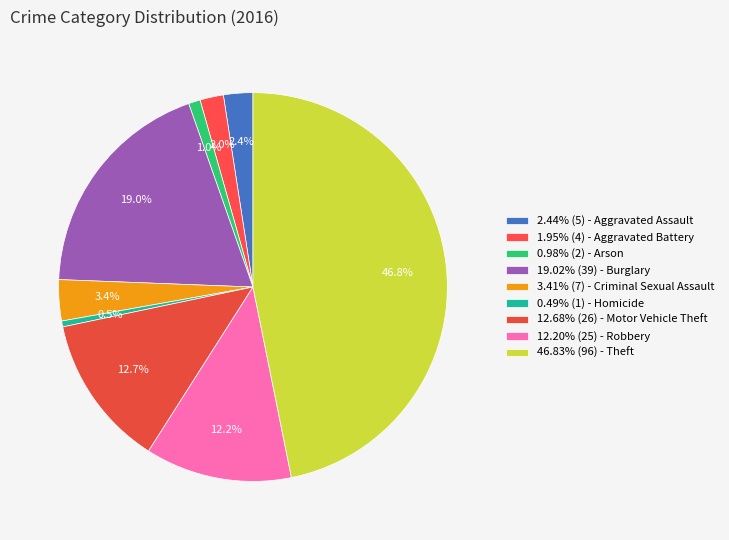

Count the number of slices in the pie.

9